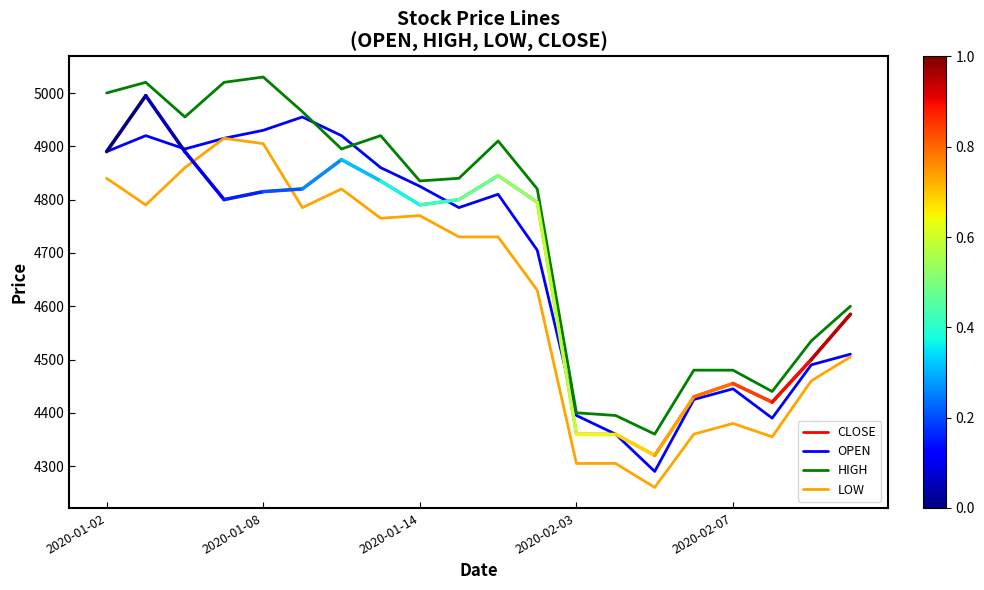

What is the maximum value shown in the chart?

5030